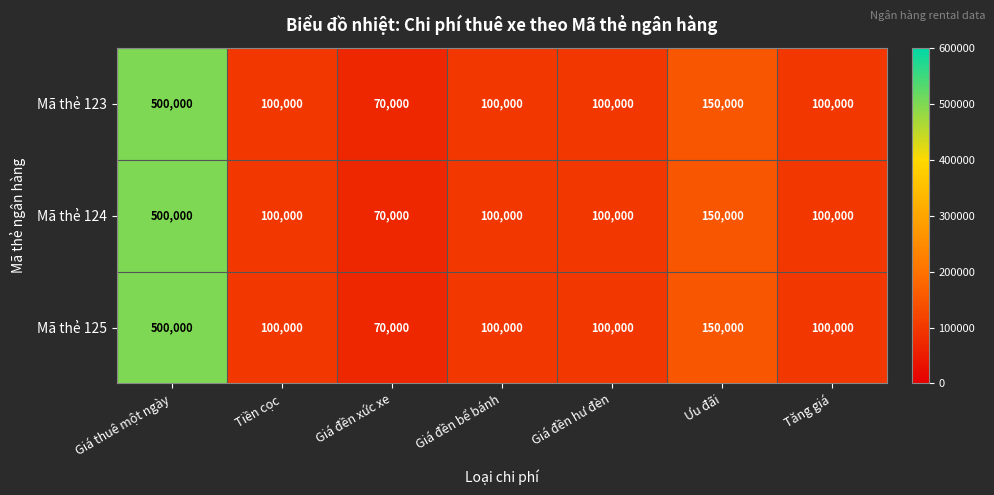

Is it true that Mã thẻ 125 equals 251108 at Ưu đãi?

False